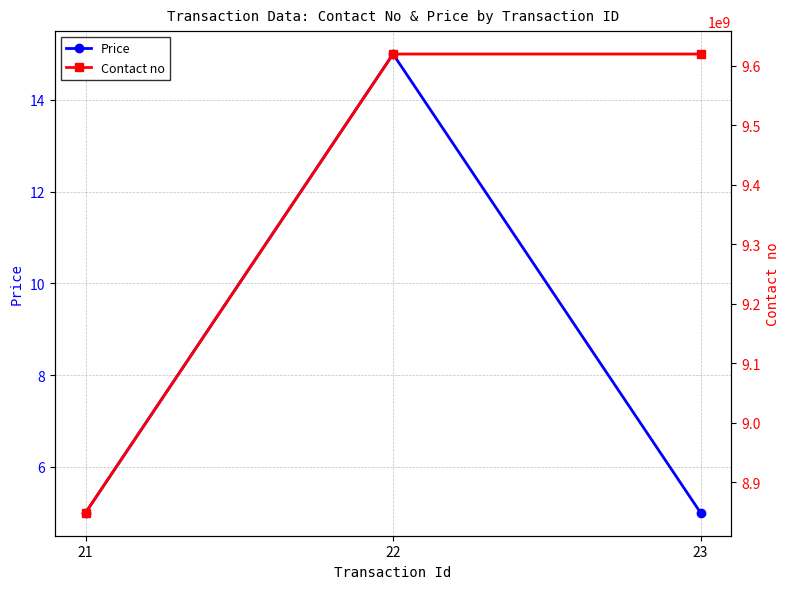

Which series has the largest range (max minus min)?

Contact no